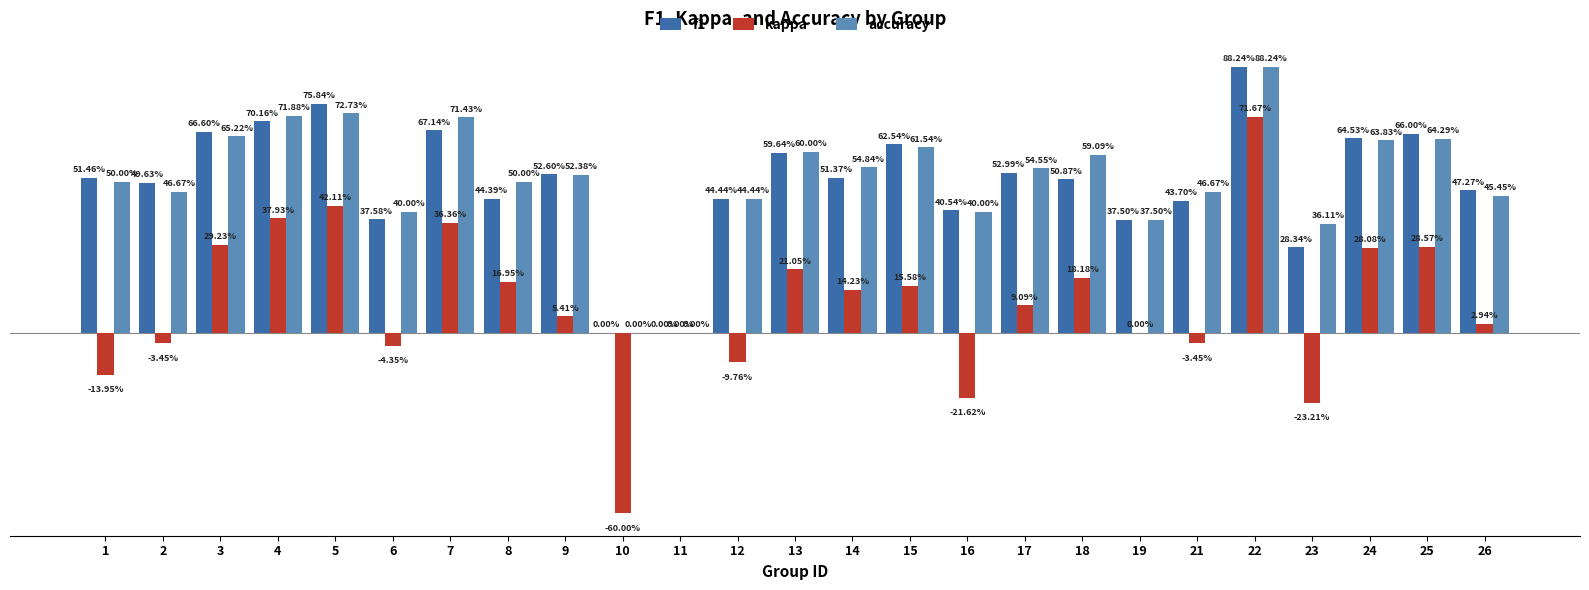

Which series changed the most between 2 and 3?

kappa